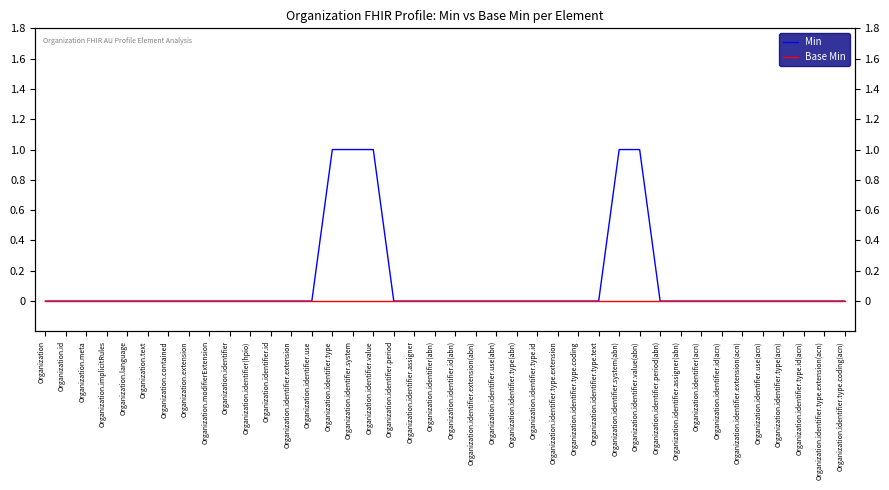

True or false: Base Min has a value of 0 at Organization.meta.

True